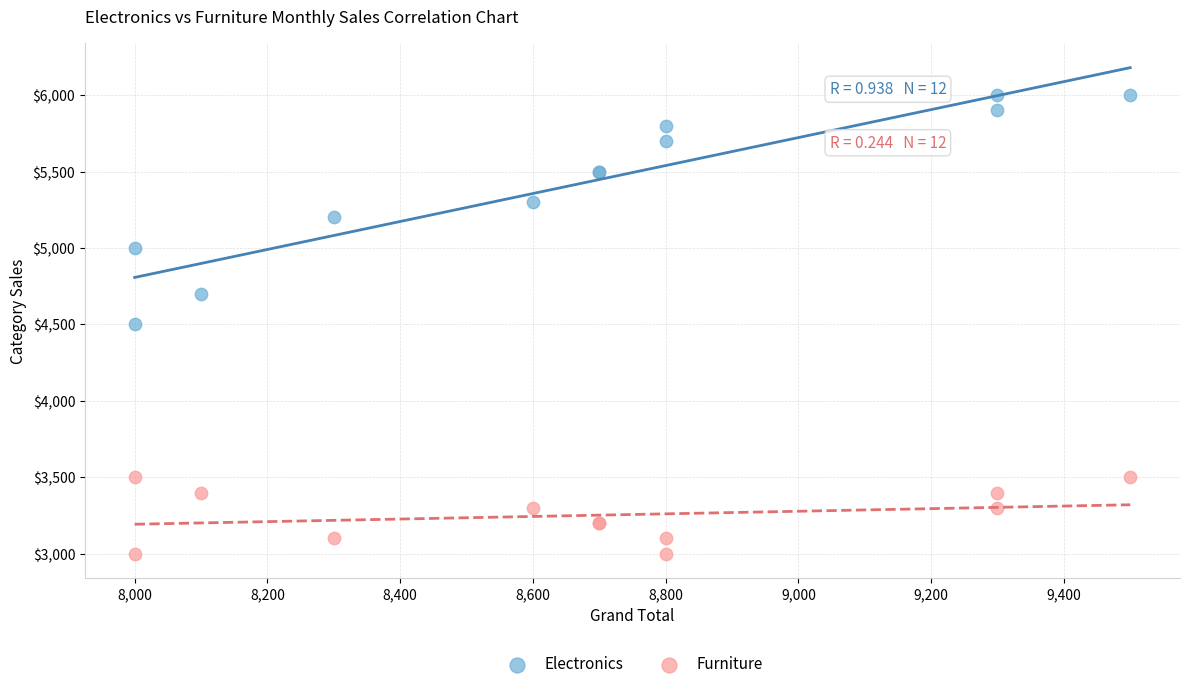

Which series contains the lowest Y value?

Furniture